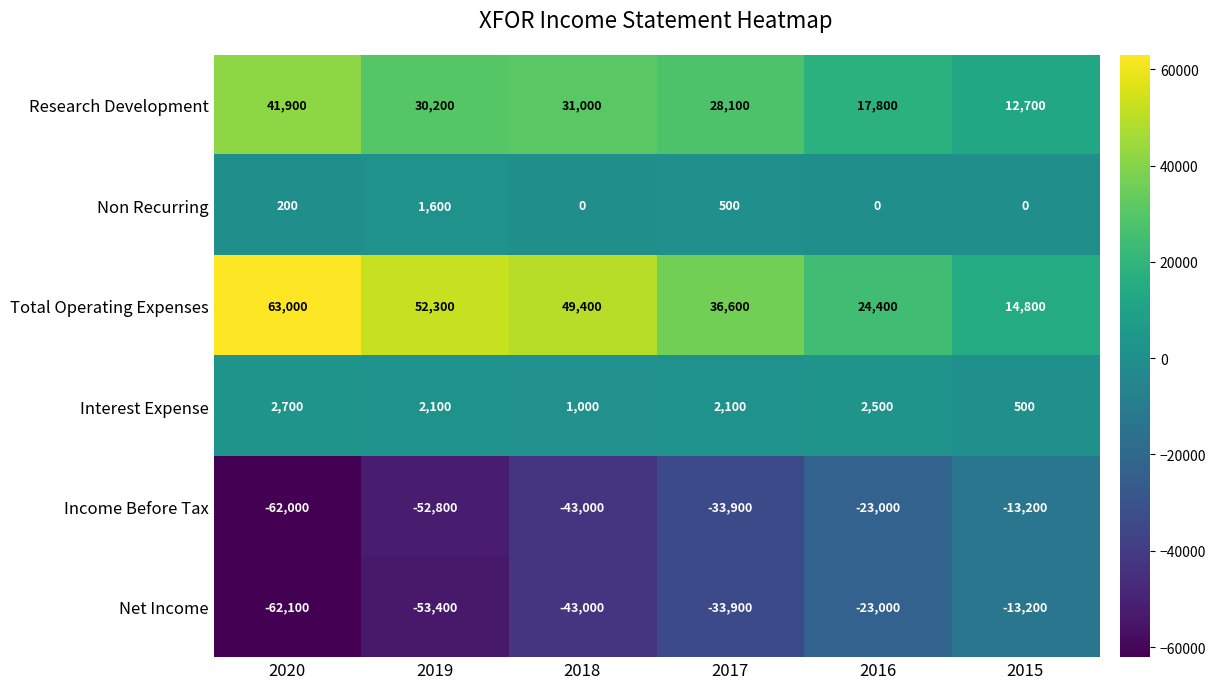

The Total Operating Expenses series shows 24400 at 2016. True or false?

True